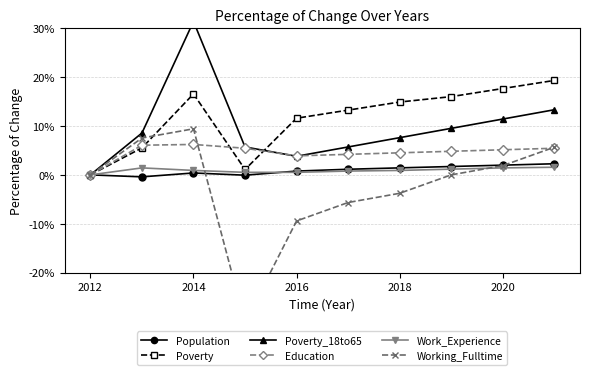

At which category is the sum across all series the highest?

2014